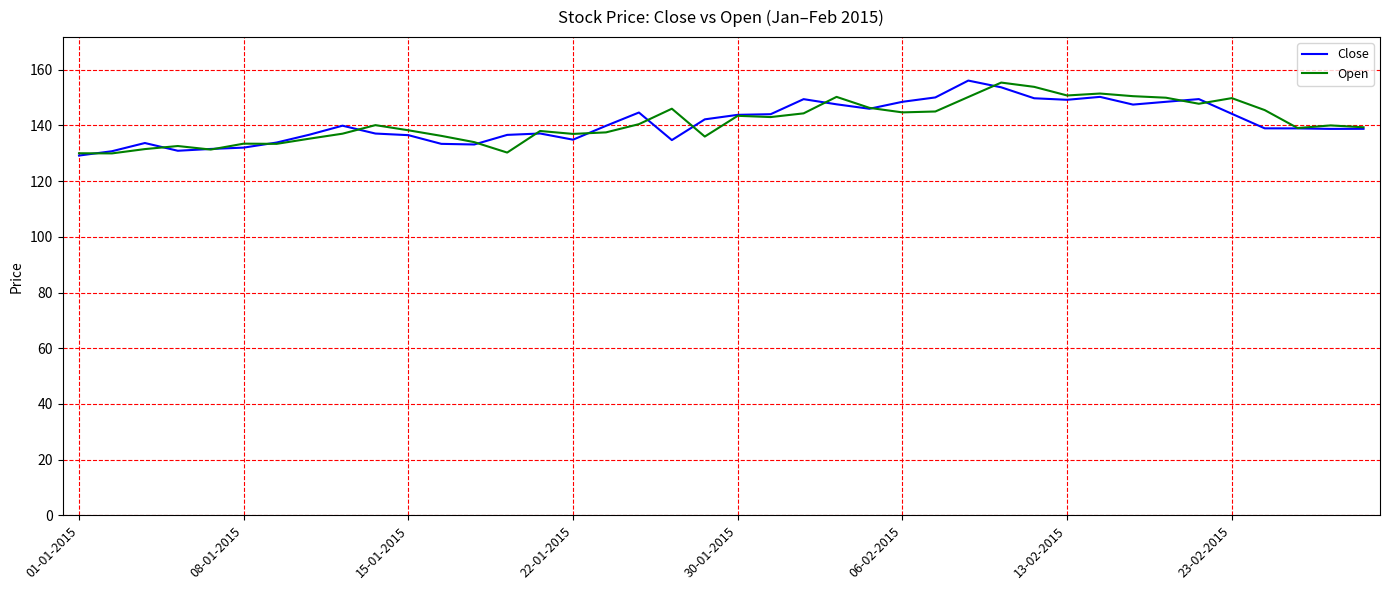

Does the chart display data point markers on the line(s)?

No